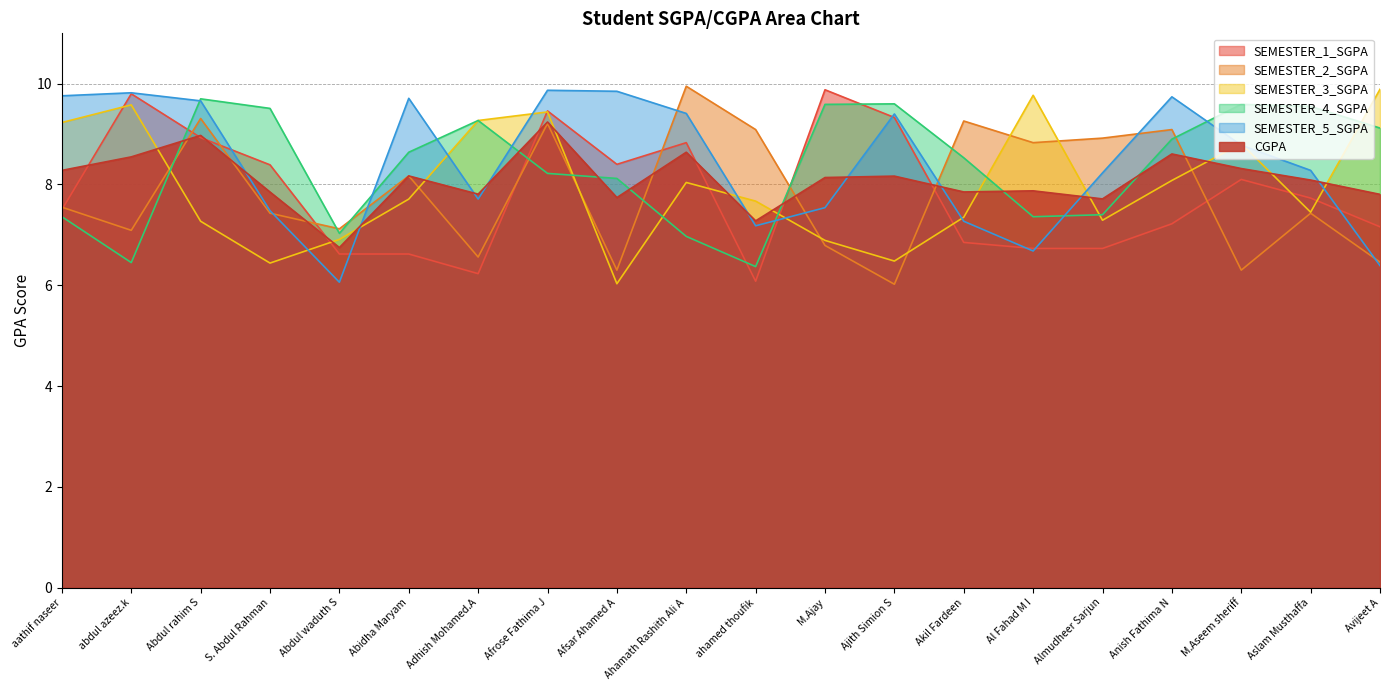

What is the maximum value shown in the chart?

9.9